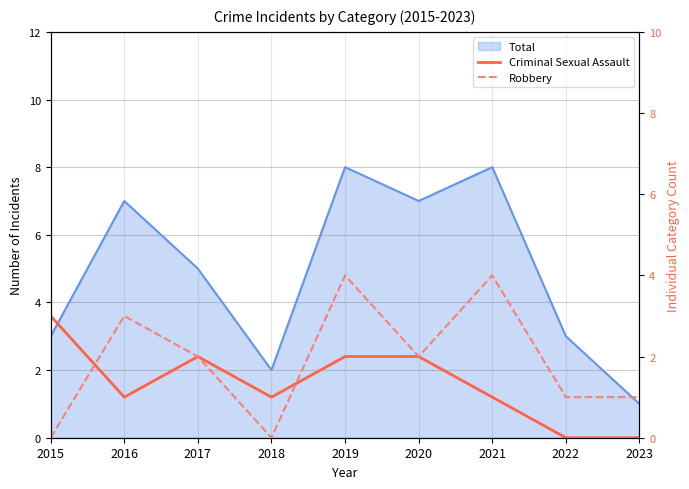

Where is the first local minimum for Criminal Sexual Assault?

2016